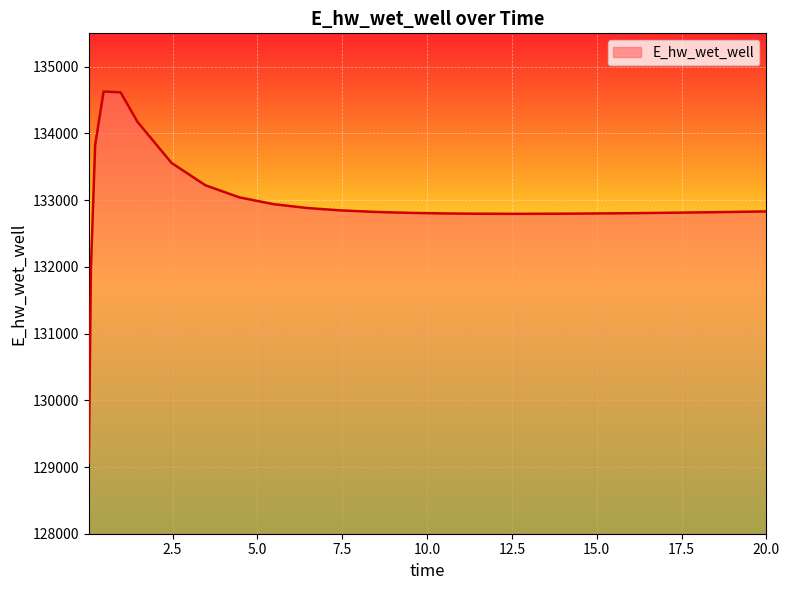

What is the minimum value shown in the chart?

129070.3